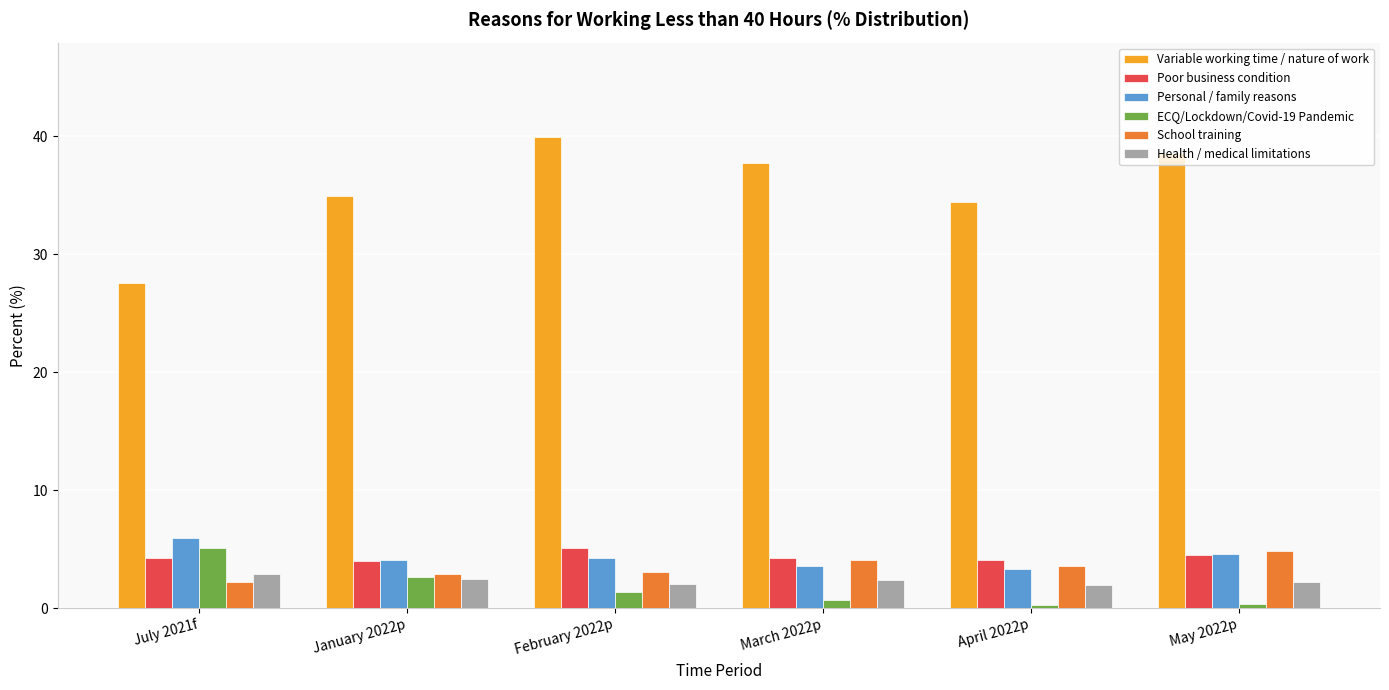

Which label corresponds to the largest value in the chart?

February 2022p